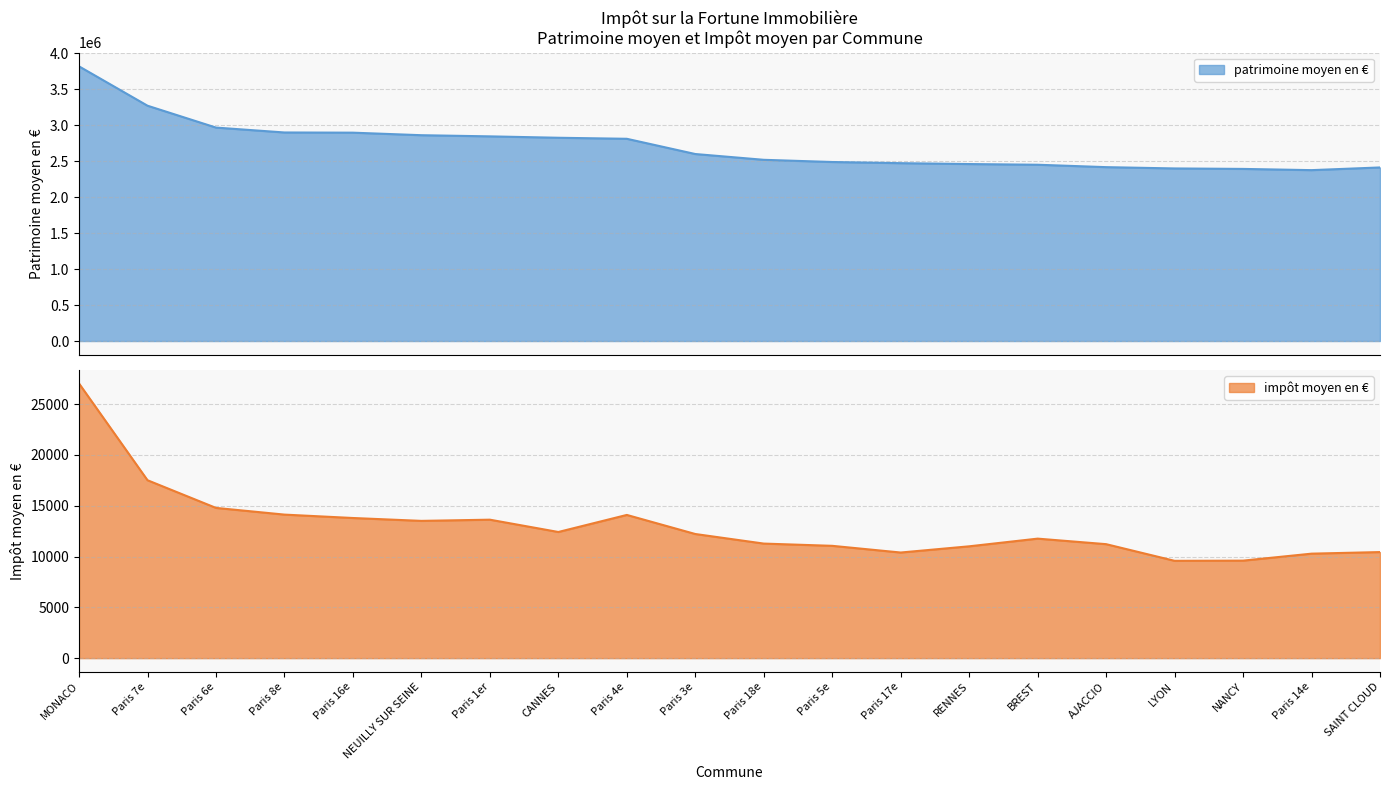

Rank the series by their average value, from lowest to highest.

impôt moyen en €, patrimoine moyen en €